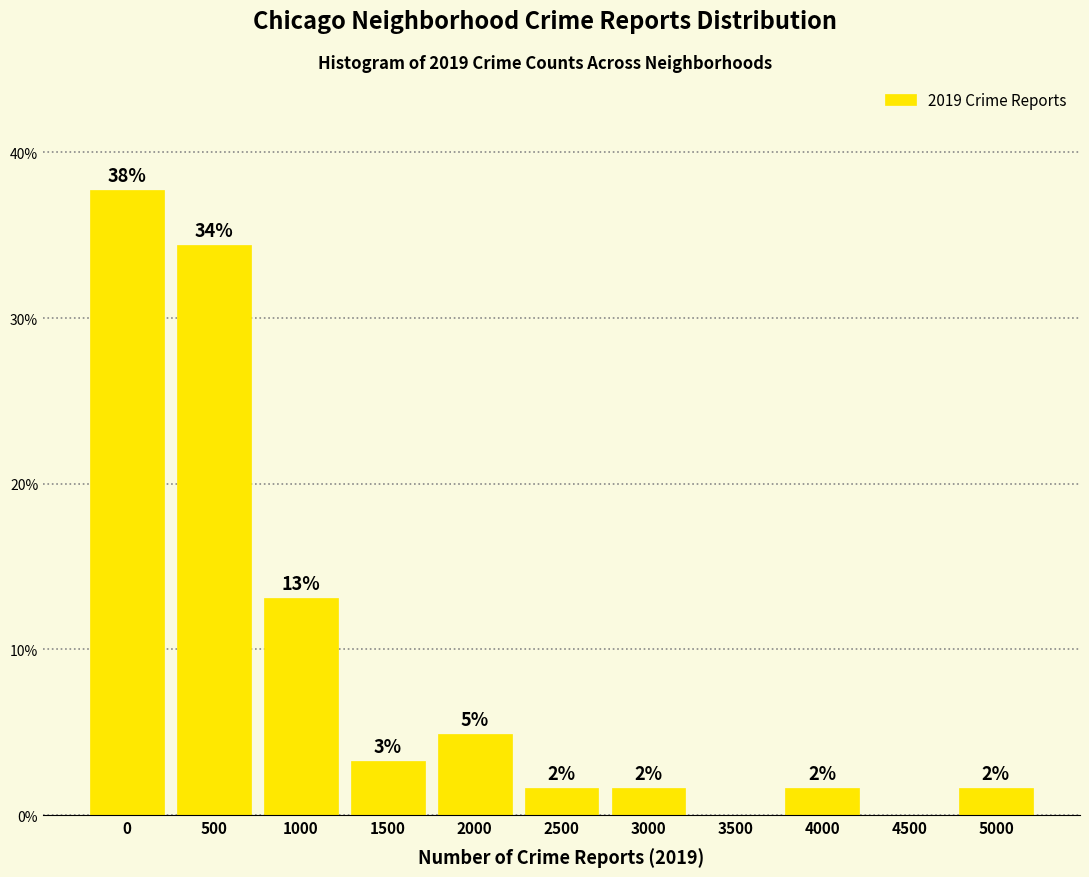

Are the bars horizontal?

No